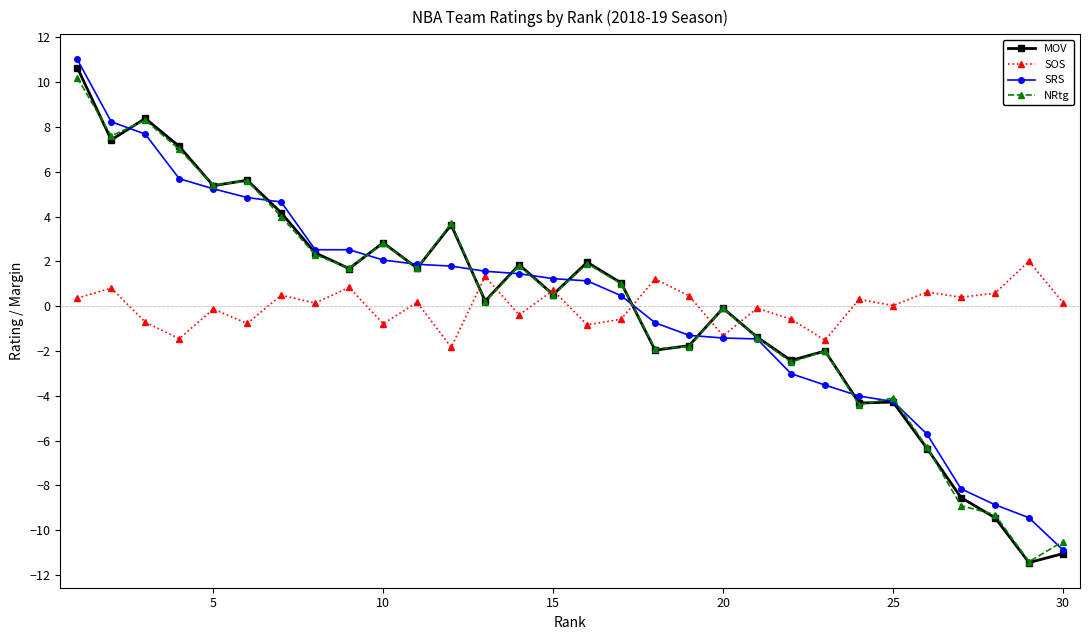

What is the highest value of the NRtg series?

10.2